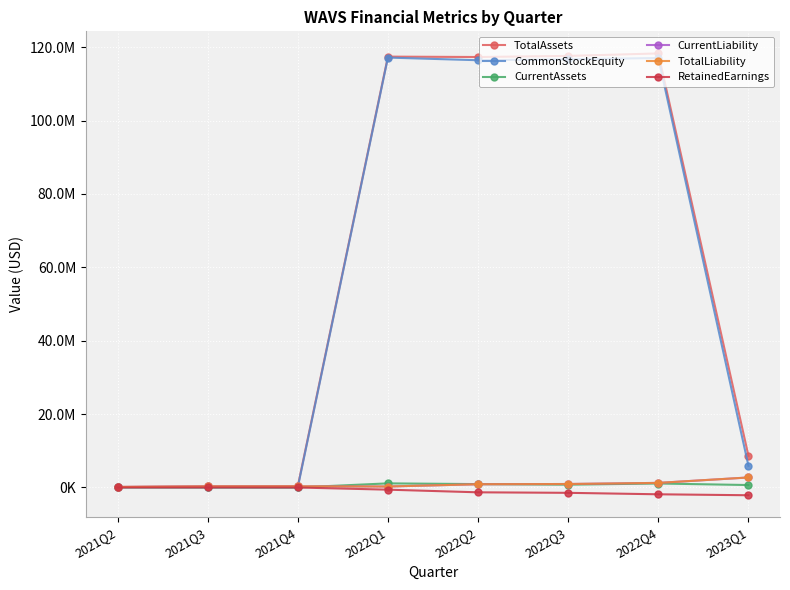

At how many categories does at least one series exceed 50163141?

4